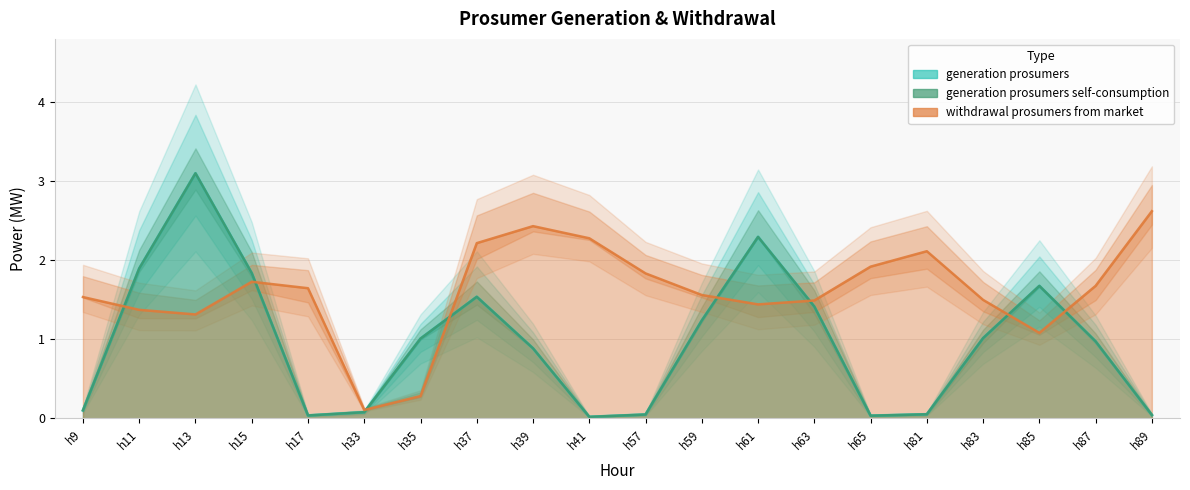

Is it true that withdrawal prosumers from market equals 1.1 at h85?

True